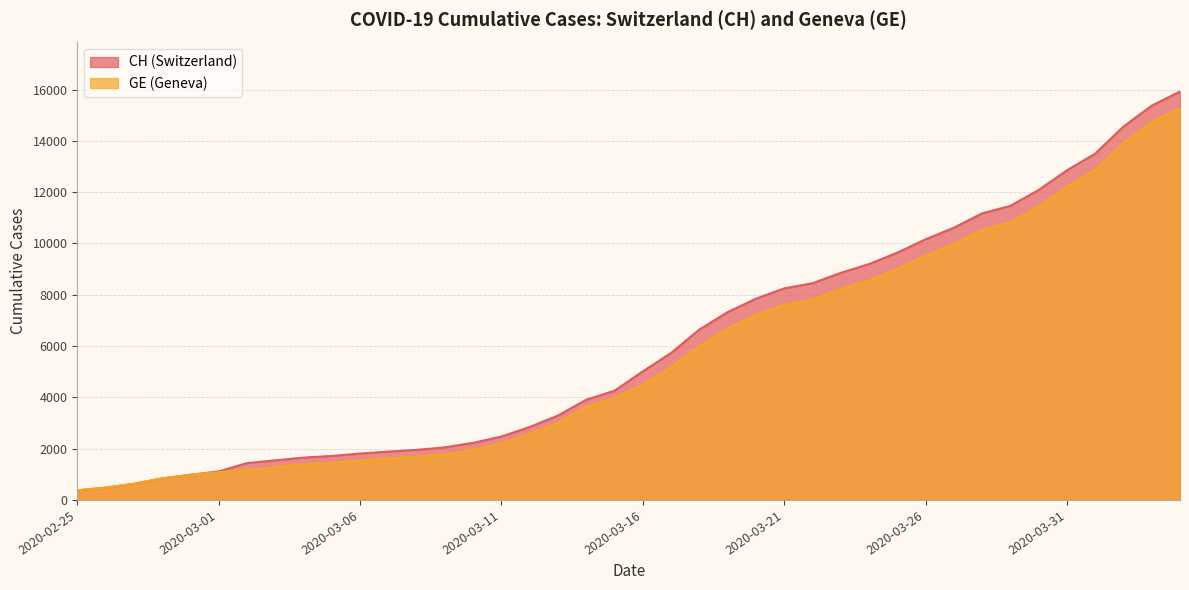

At which label is GE closest to 7829?

2020-03-22